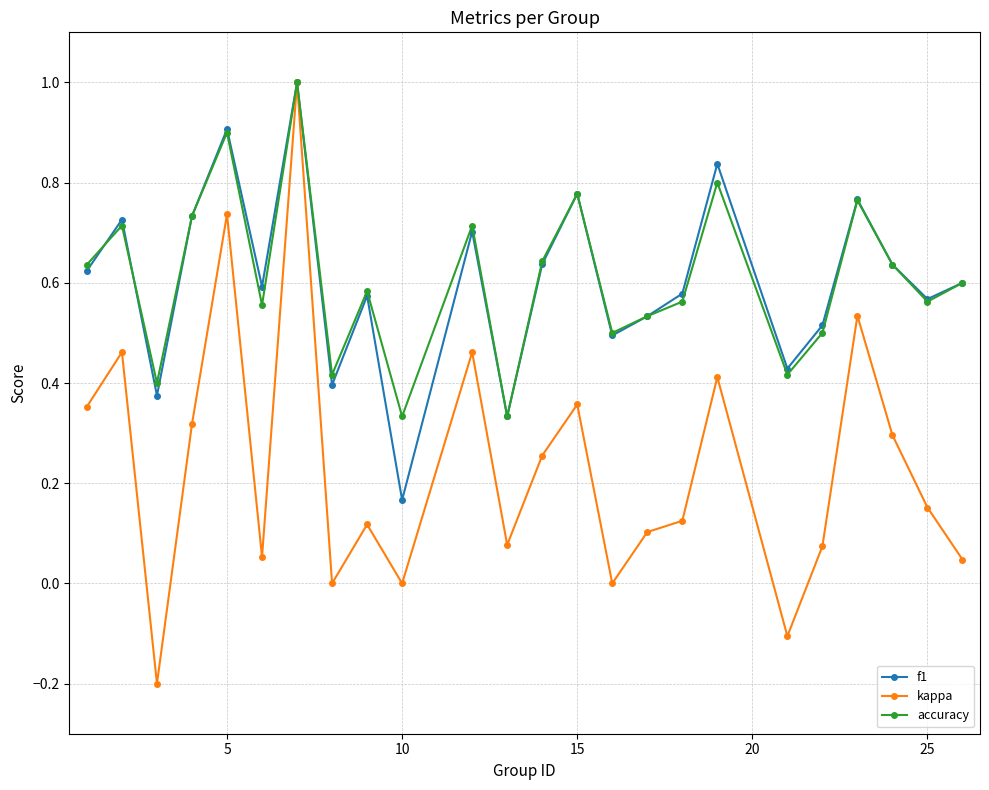

What is the highest value of the kappa series?

1.0